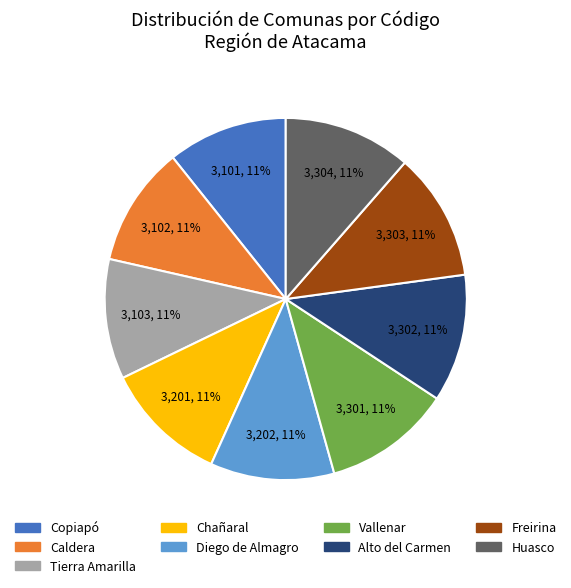

True or false: Freirina accounts for 11% of the total.

True